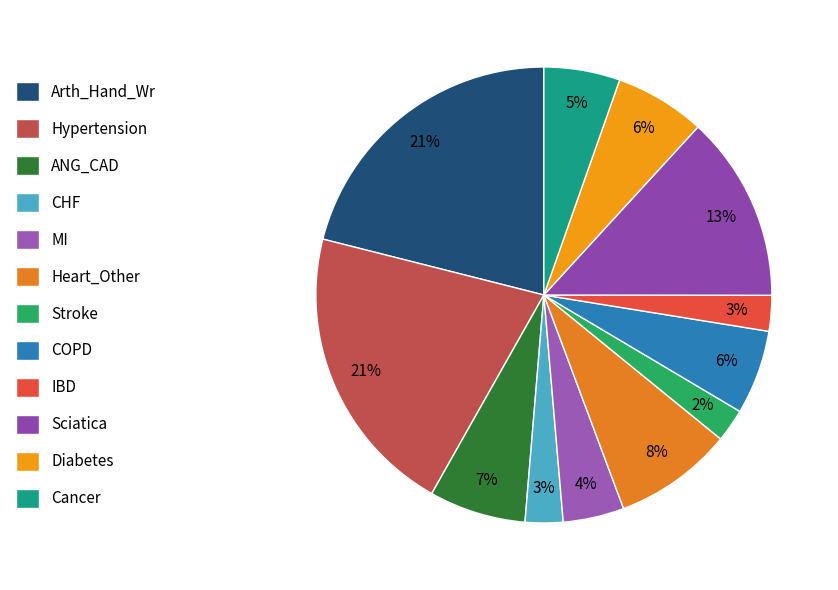

Which slice is the smallest?

Stroke